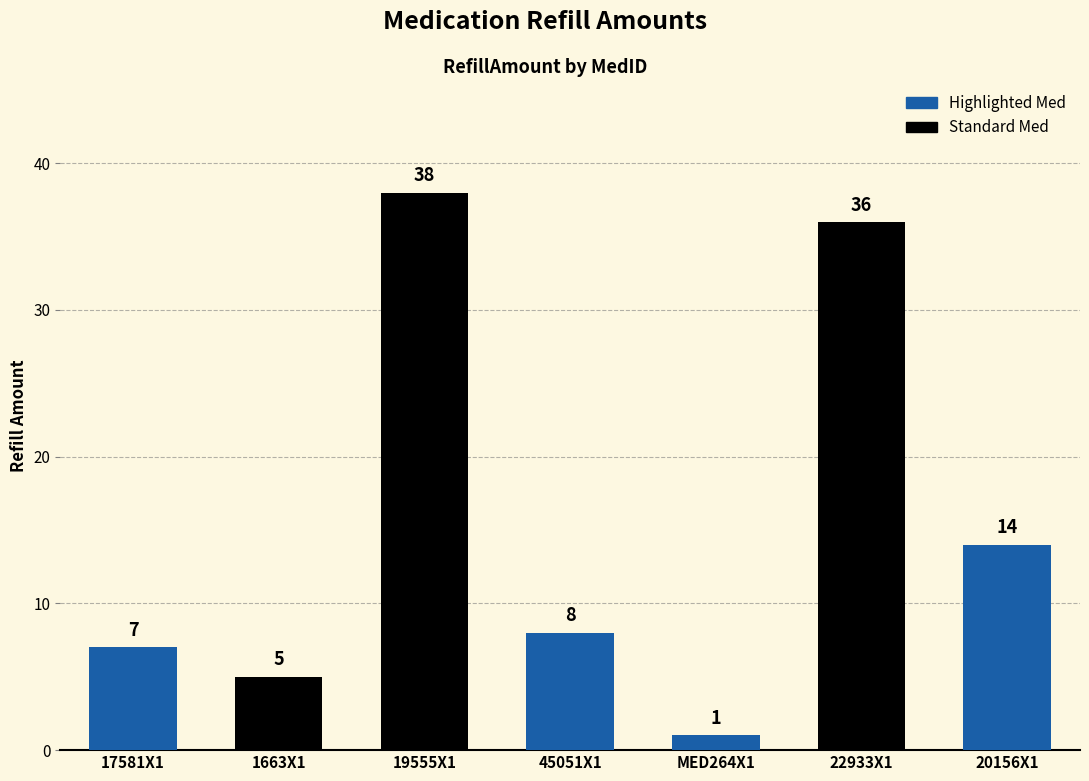

List the labels in order of value, smallest first.

MED264X1, 1663X1, 17581X1, 45051X1, 20156X1, 22933X1, 19555X1